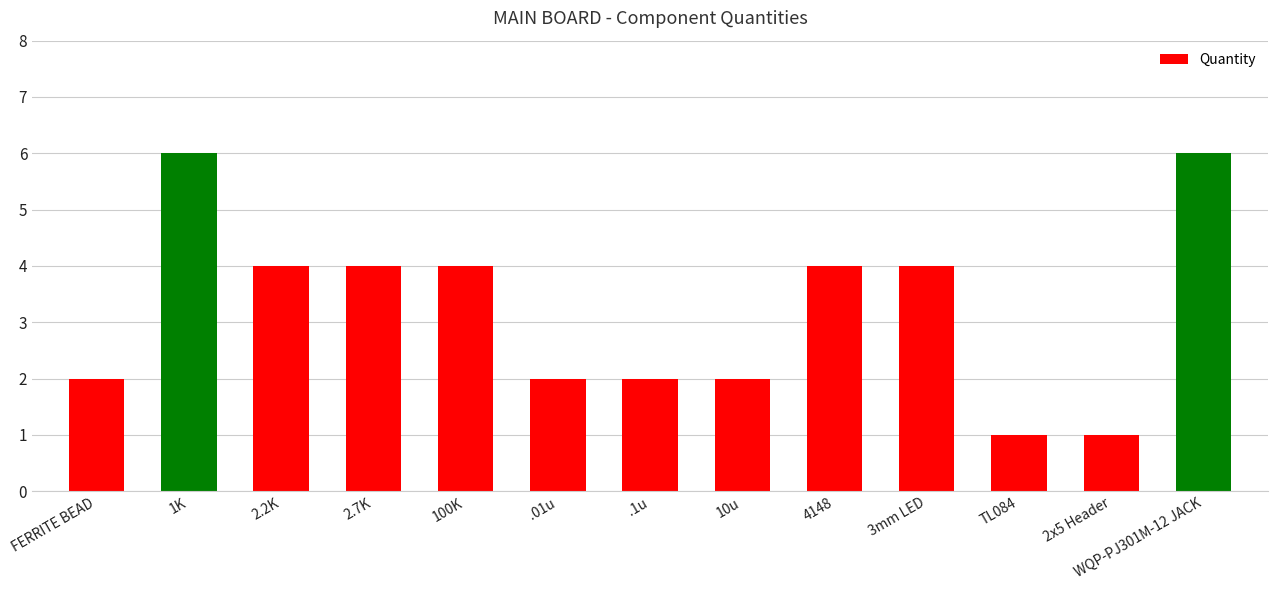

Reading right to left, transcribe all the data shown in this chart.

6	1	1	4	4	2	2	2	4	4	4	6	2